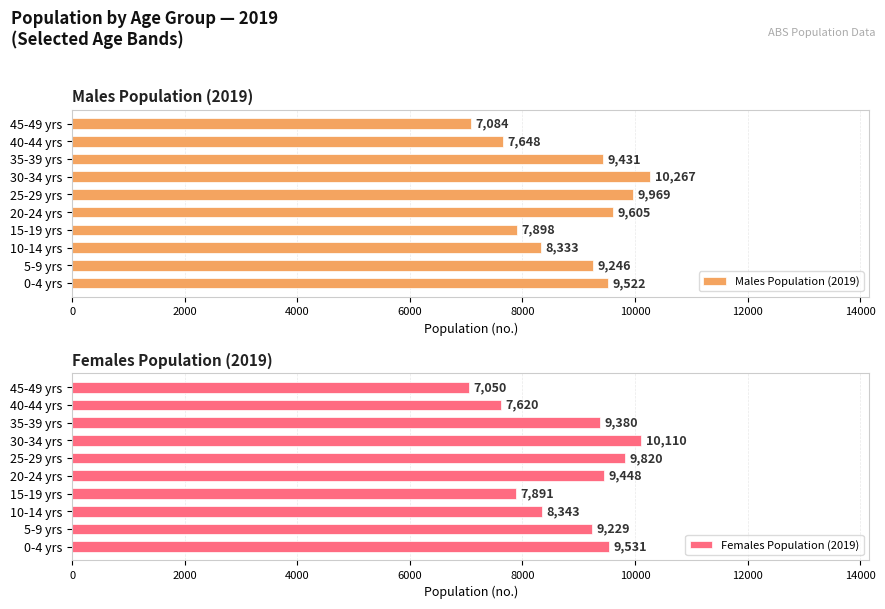

What value does the Males Population (2019) series have at 0-4 yrs?

9522